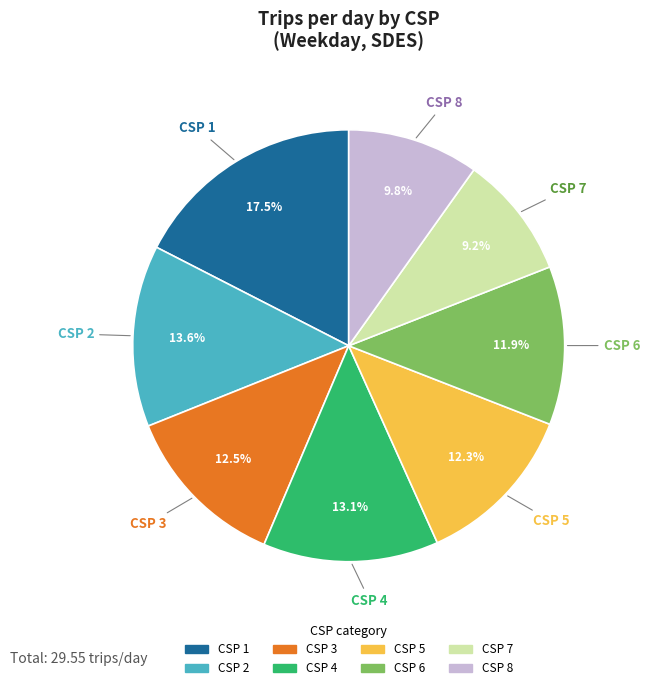

Does any single category account for the majority?

No